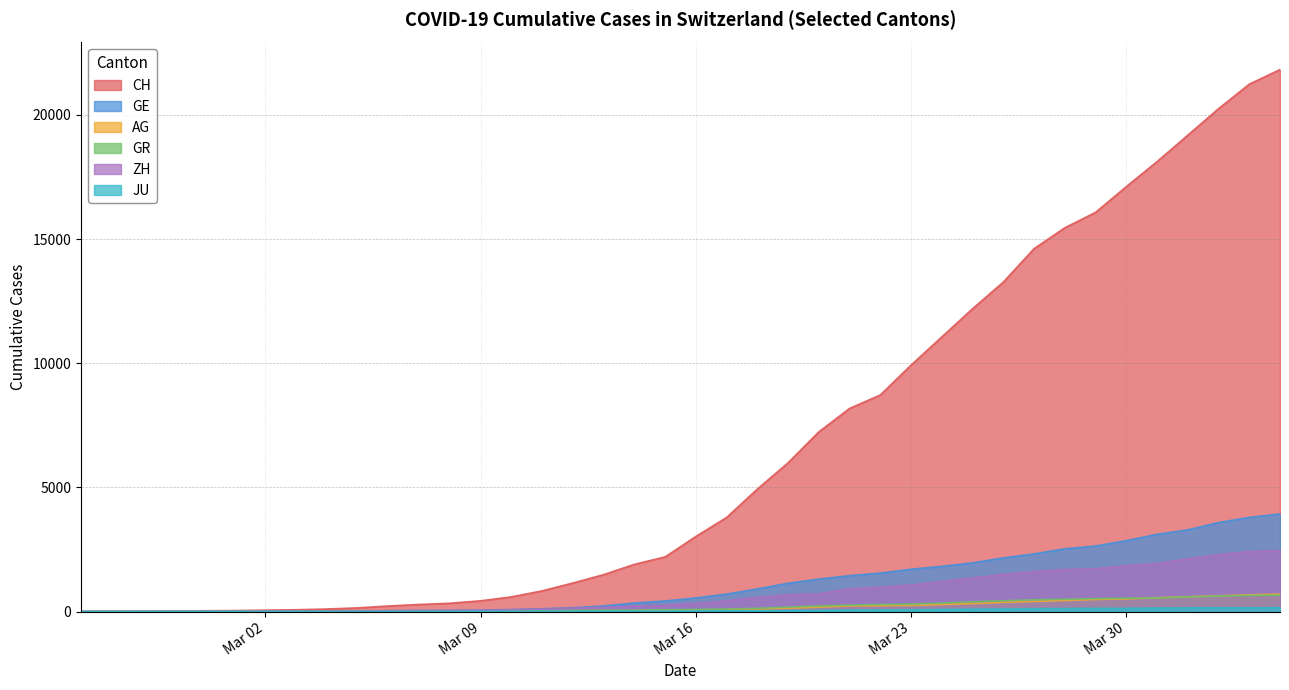

Which has a higher value, 2020-04-04 or 2020-03-20?

2020-04-04